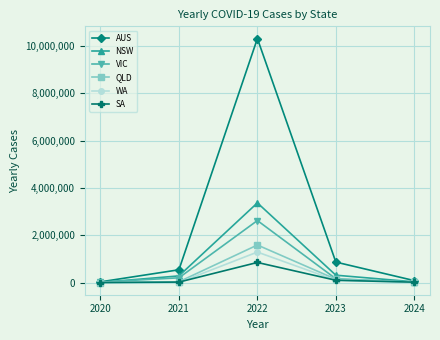

At which category is the sum across all series the highest?

2022